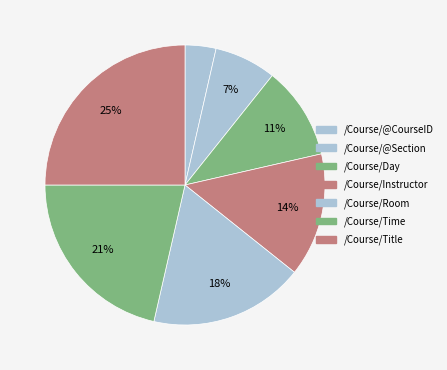

What percentage is NOT represented by /Course/@Section?

95.2%